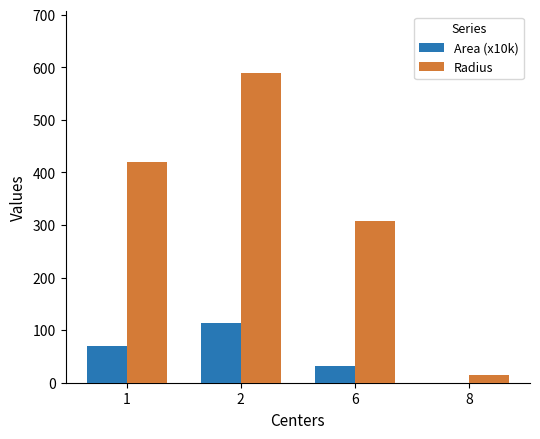

Count the number of categories in the chart.

4